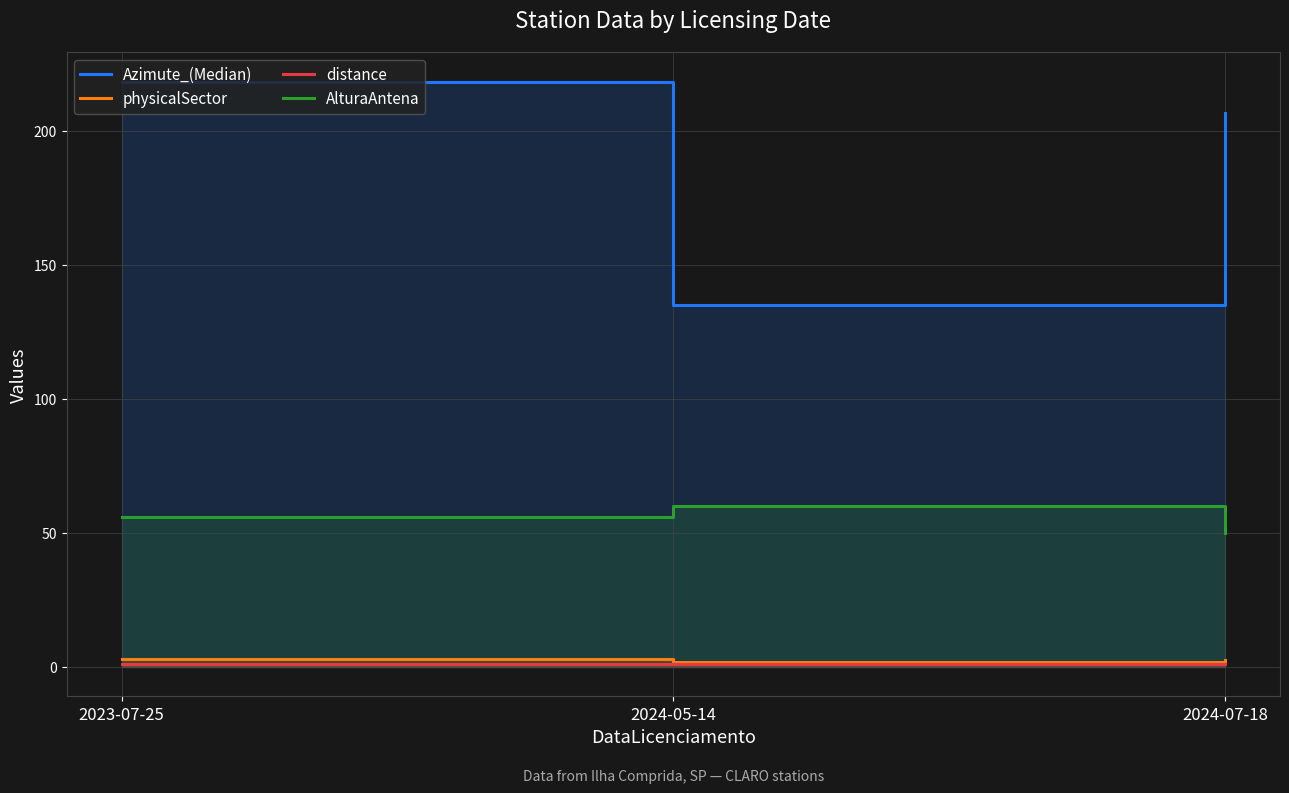

What is the value of the physicalSector point at the 1st from the left?

3.0